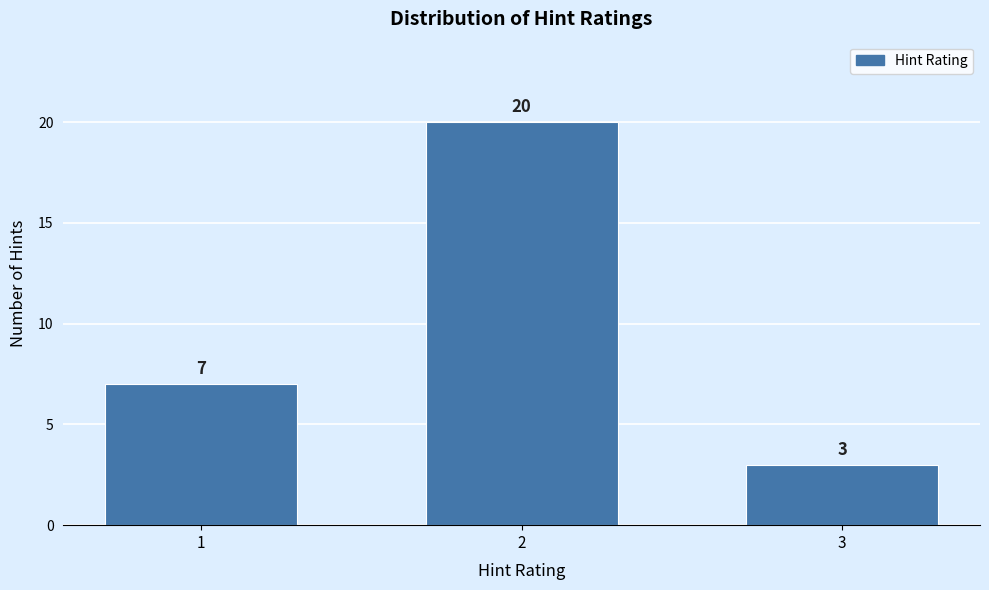

Reading left to right, what are all the values shown in this chart?

7	20	3